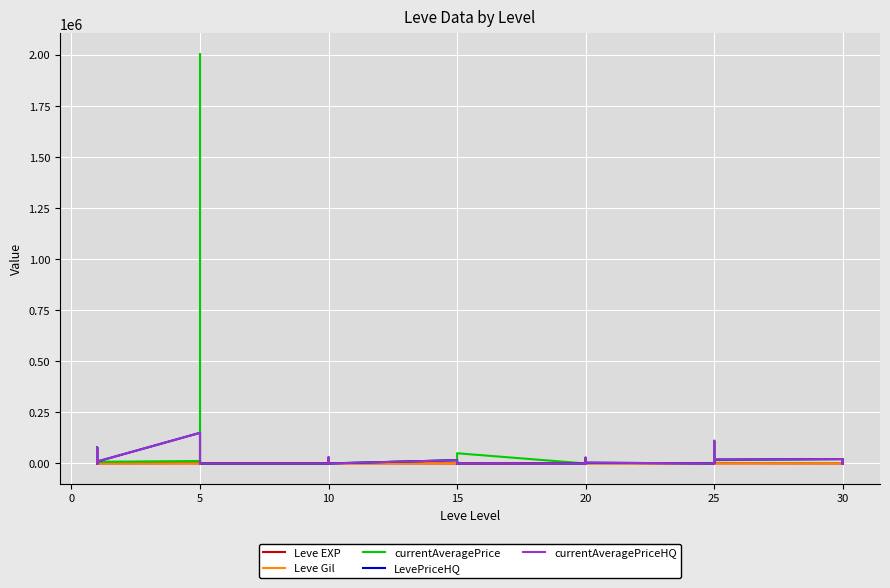

Which series has the widest spread of values?

currentAveragePrice